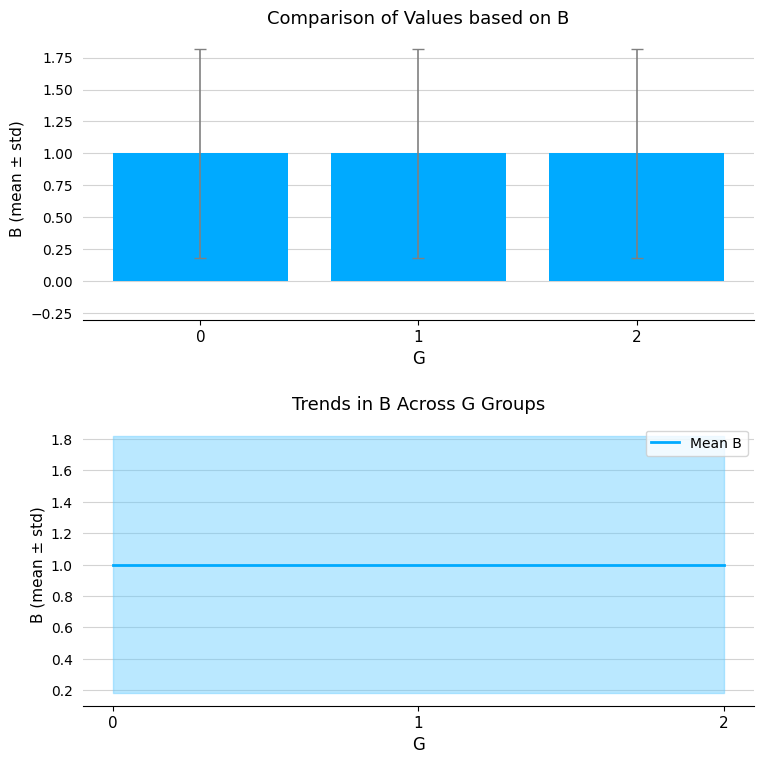

At which category is the sum across all series the highest?

2